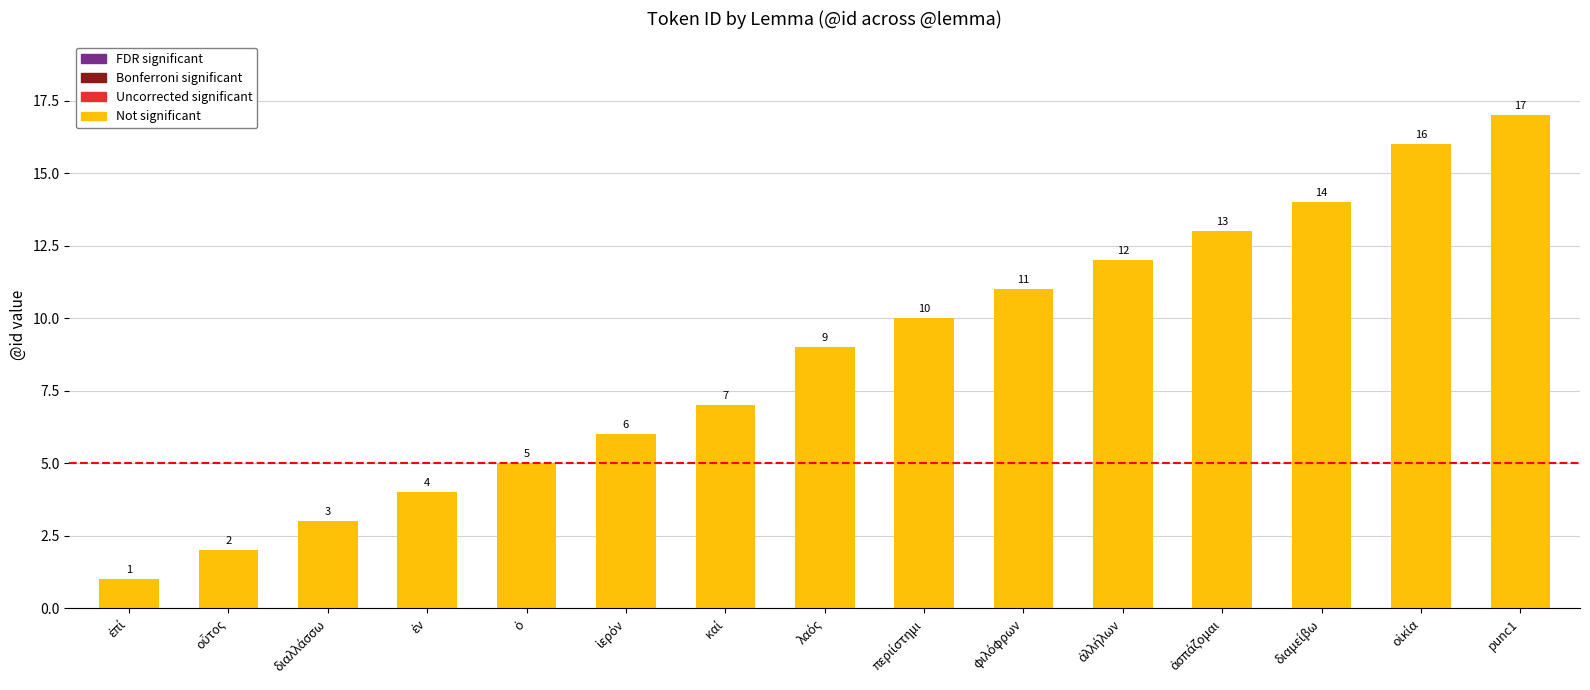

What is the sum of all values?

130